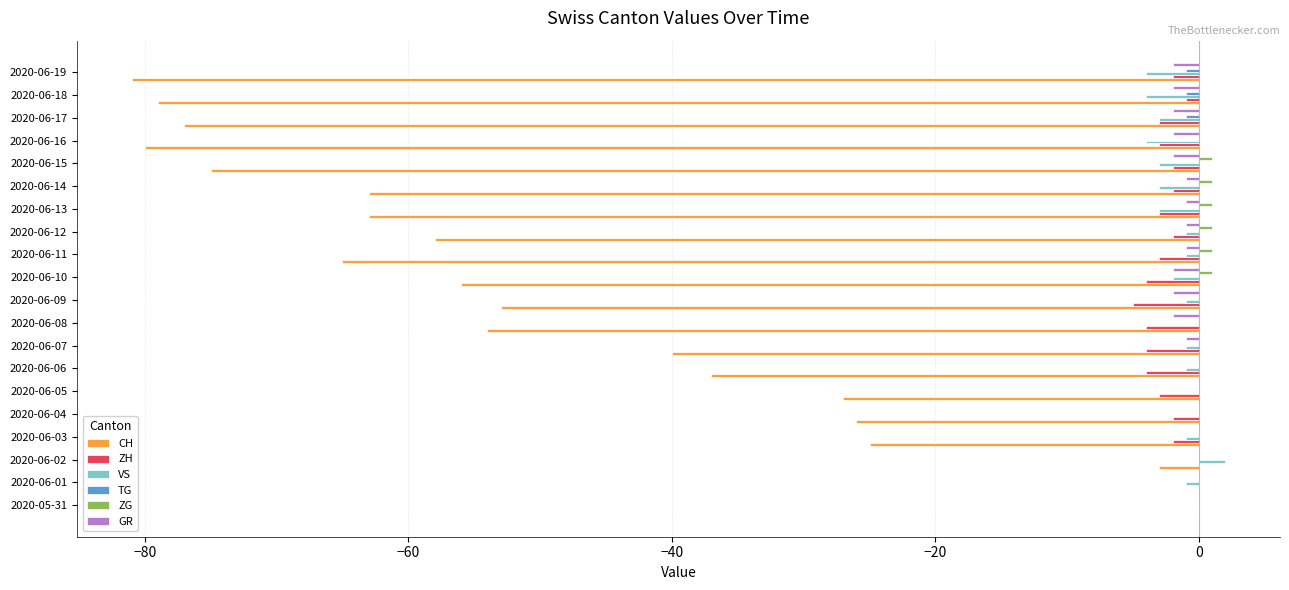

Which series changed the most between 2020-06-07 and 2020-06-19?

CH